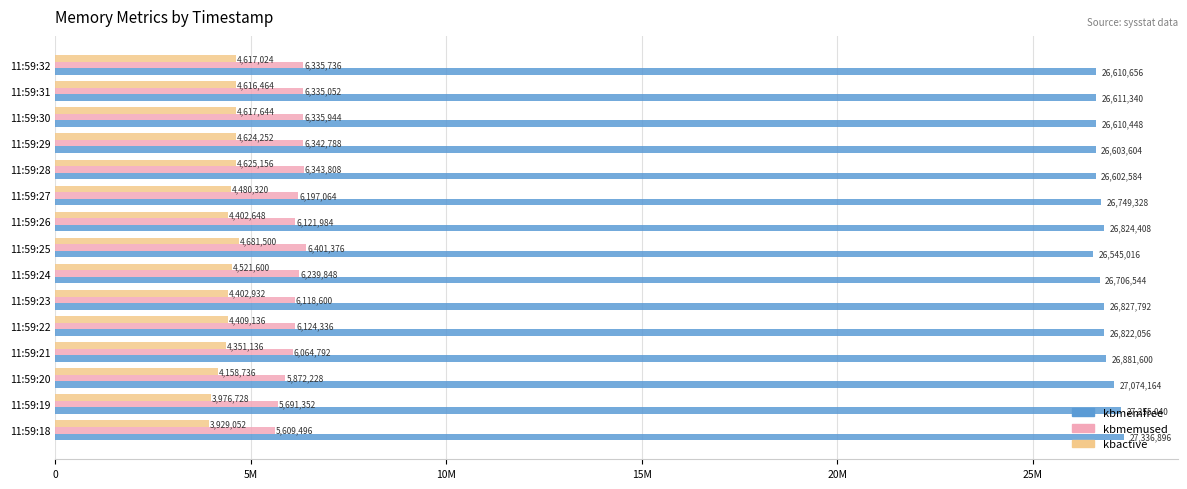

Where is kbmemused nearest to the value 6005436?

11:59:21